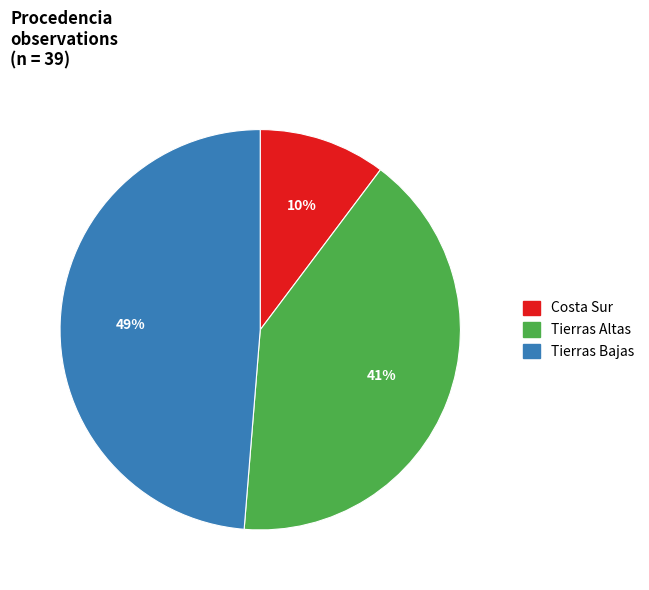

Is it true that Tierras Bajas is 49% of the pie?

True